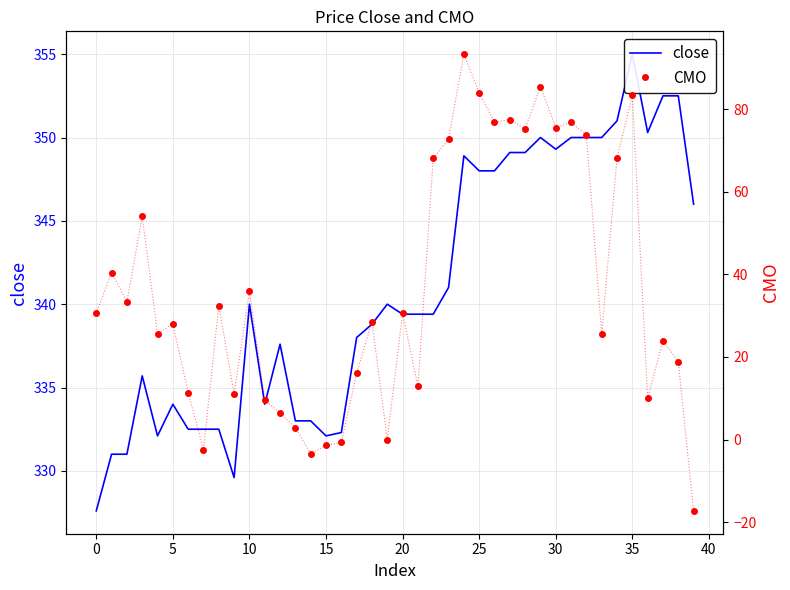

True or false: CMO has a value of 6.3 at 12.

True